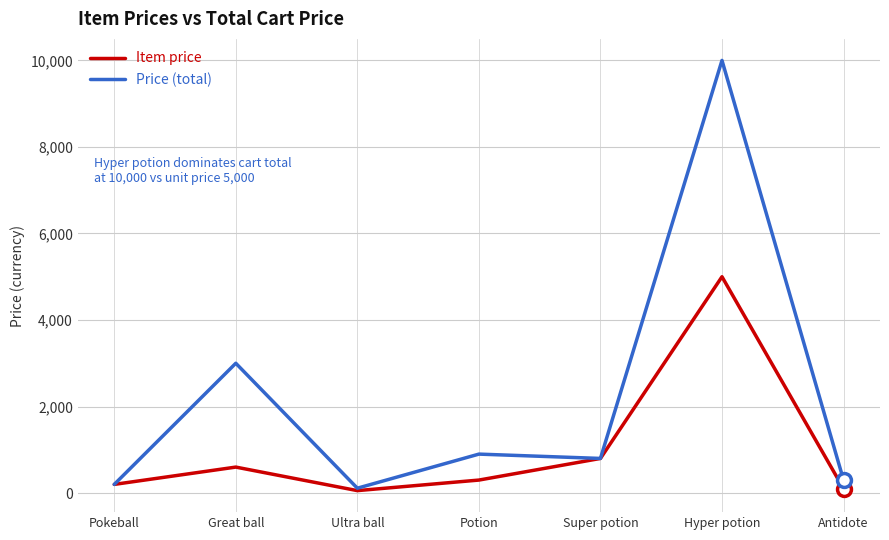

At which category is the sum across all series the highest?

Hyper potion